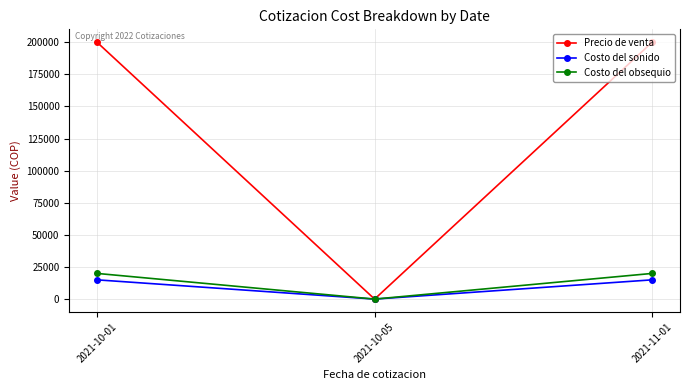

The value of Costo del sonido at 2021-10-01 is 15000. True or false?

True